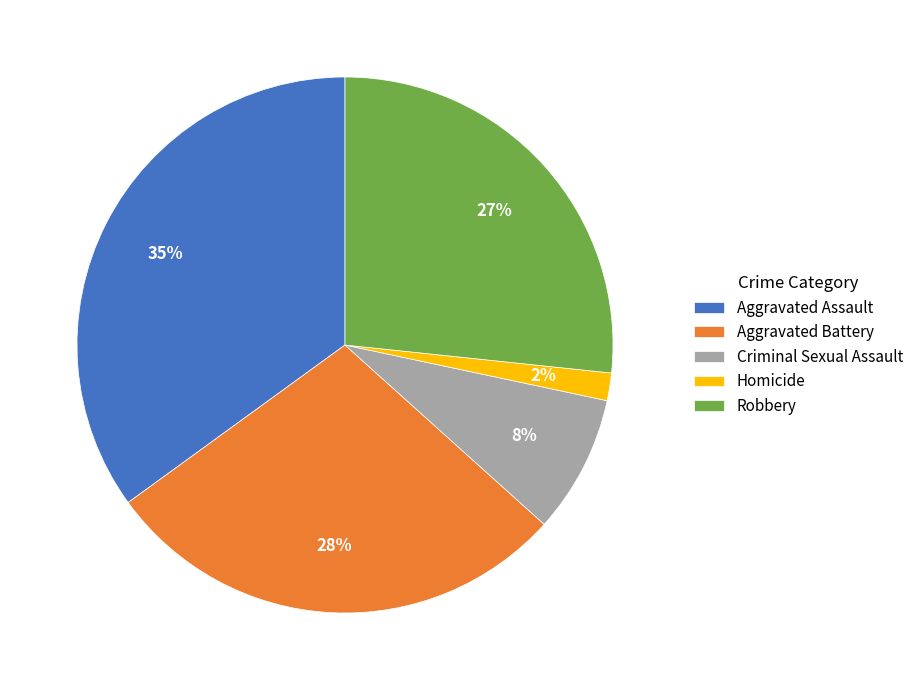

Does Criminal Sexual Assault account for over 50% of the chart?

No